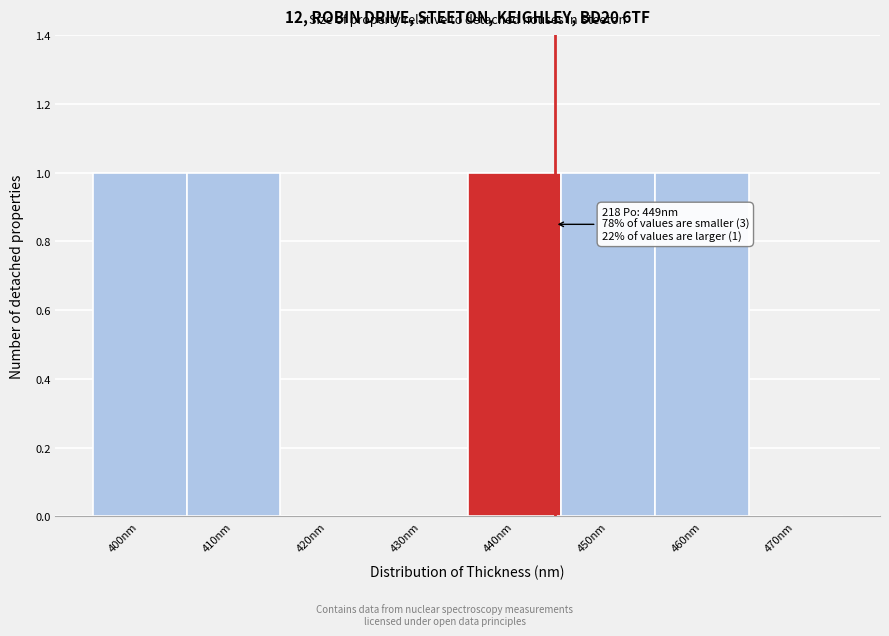

Reading left to right, extract all data points from this chart.

400nm=1	410nm=1	420nm=0	430nm=0	440nm=1	450nm=1	460nm=1	470nm=0